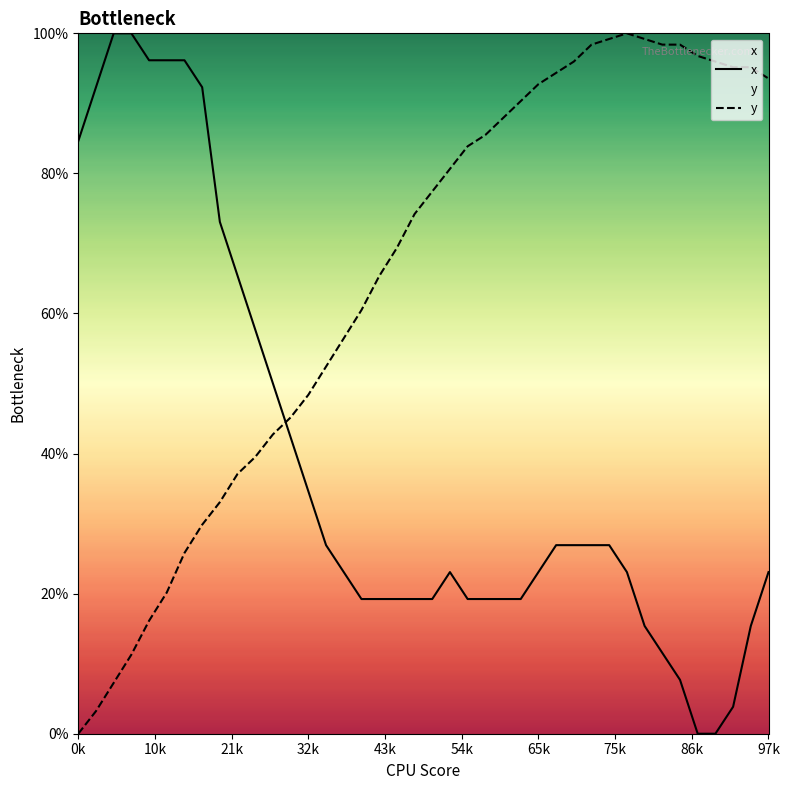

Is it true that x equals 26.0 at 23?

False